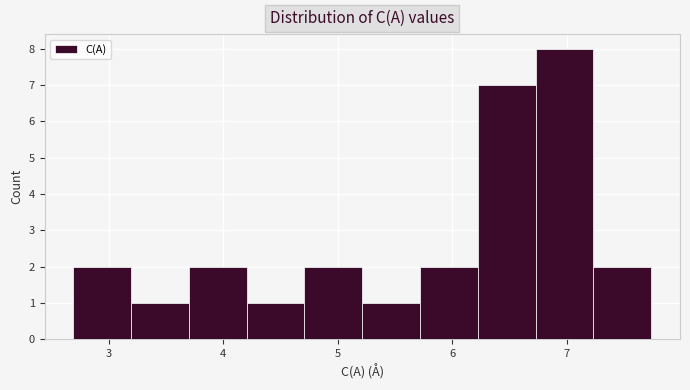

What is the height of the bar covering 2.7 to 3.2 on the x-axis? Neither the bar edges nor the heights are printed on the chart, so give them approximately, as read against the axes.

2